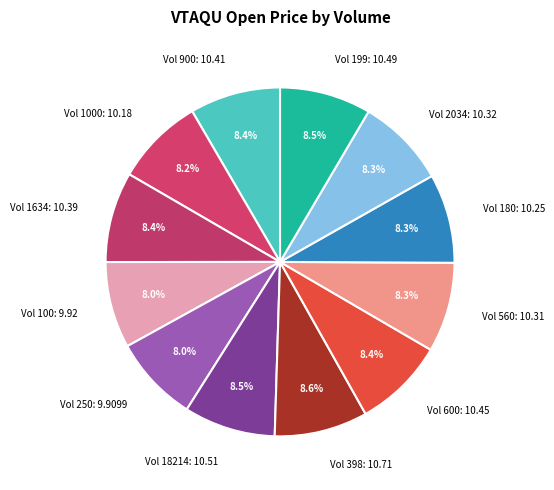

Combined, do Vol 2034: 10.32 and Vol 180: 10.25 account for over 50%?

No